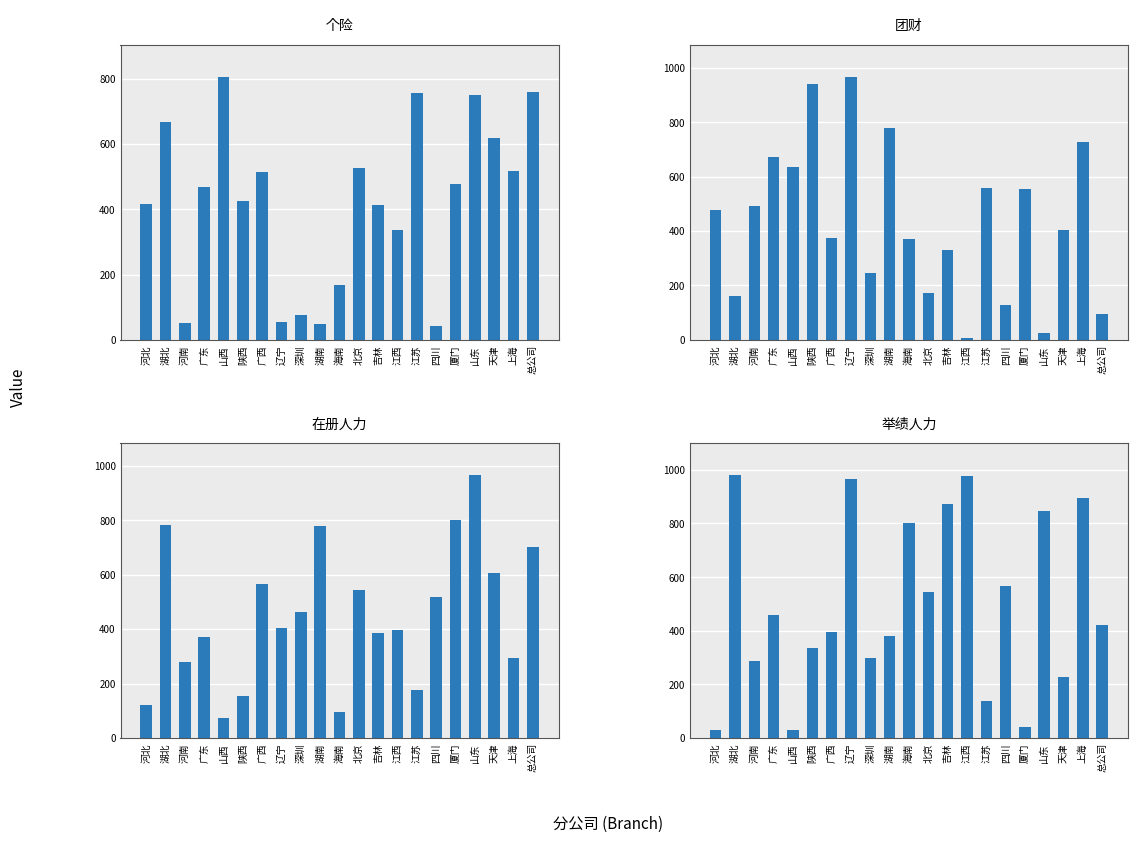

Is it true that 团财 equals 493.7 at 河南?

True